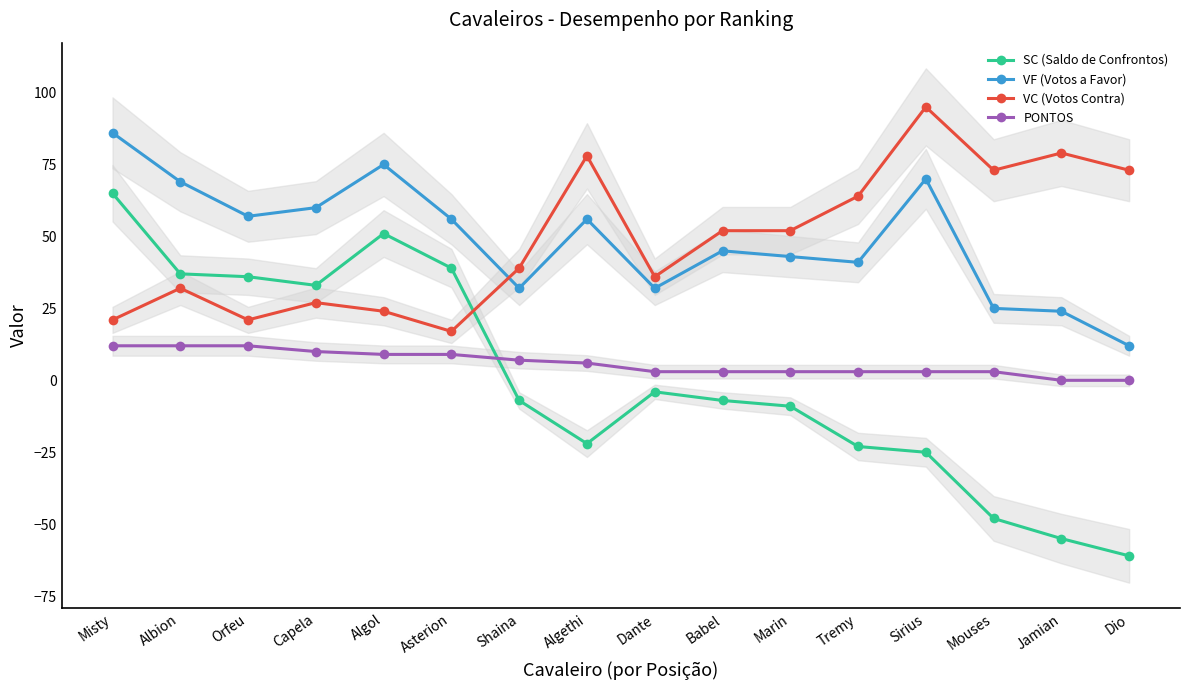

At which category is the sum across all series the highest?

Misty